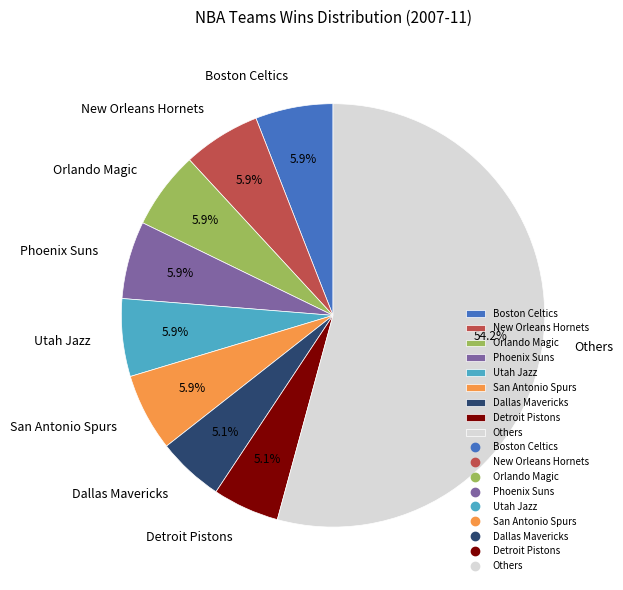

Does any single category account for the majority?

Yes